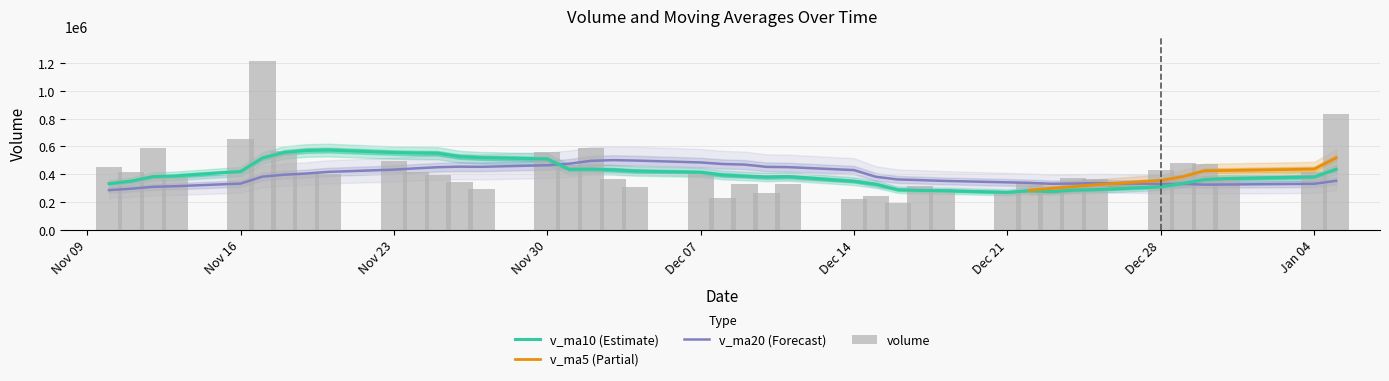

How many series are shown in this chart?

4